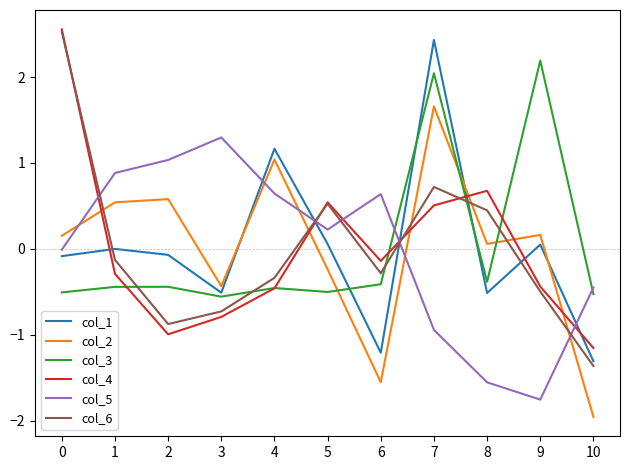

Which category has the lowest value in the col_6 series?

10